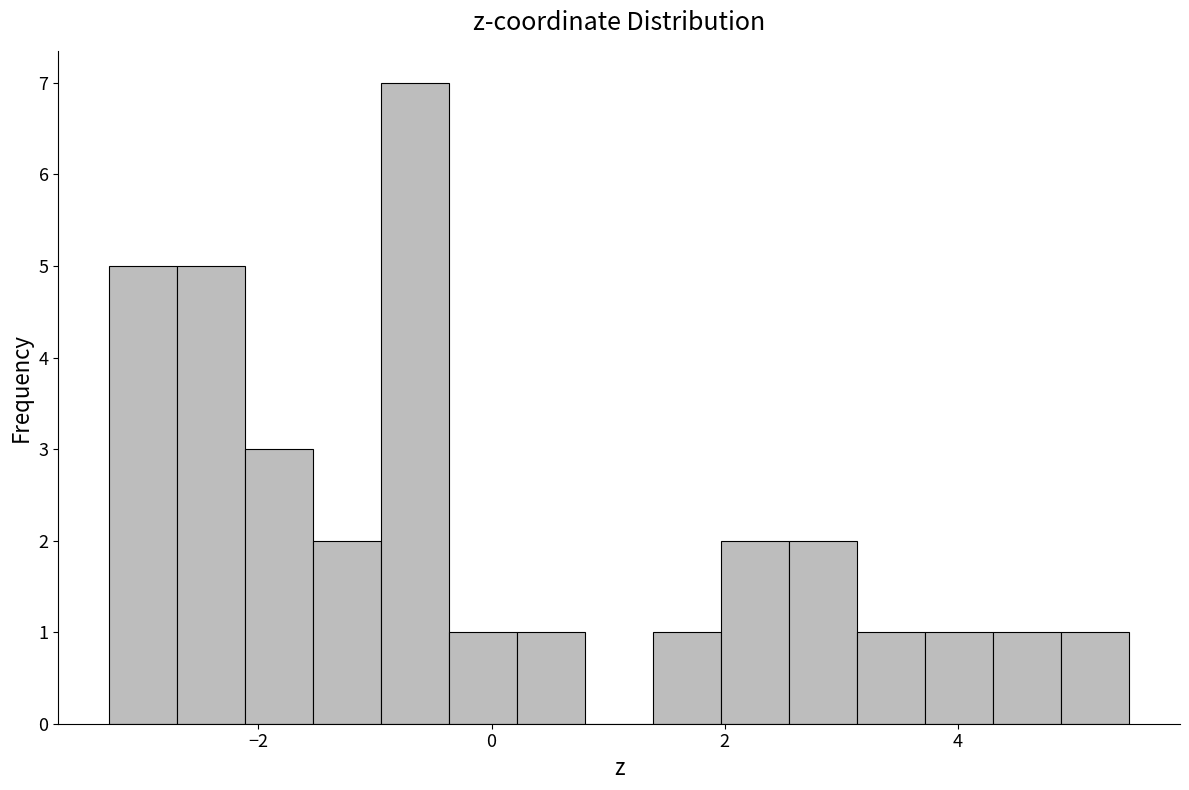

Read against the x-axis, roughly where is the centre of the tallest bar?

-0.6